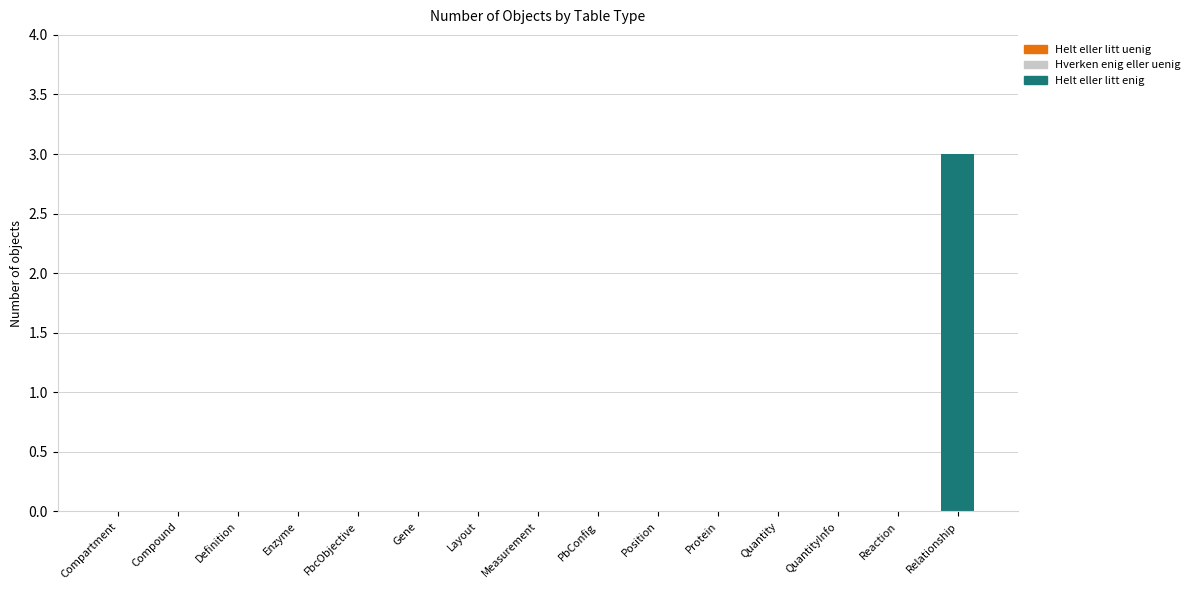

Reading right to left, list all the values displayed in this chart.

Relationship=3	Reaction=0	QuantityInfo=0	Quantity=0	Protein=0	Position=0	PbConfig=0	Measurement=0	Layout=0	Gene=0	FbcObjective=0	Enzyme=0	Definition=0	Compound=0	Compartment=0